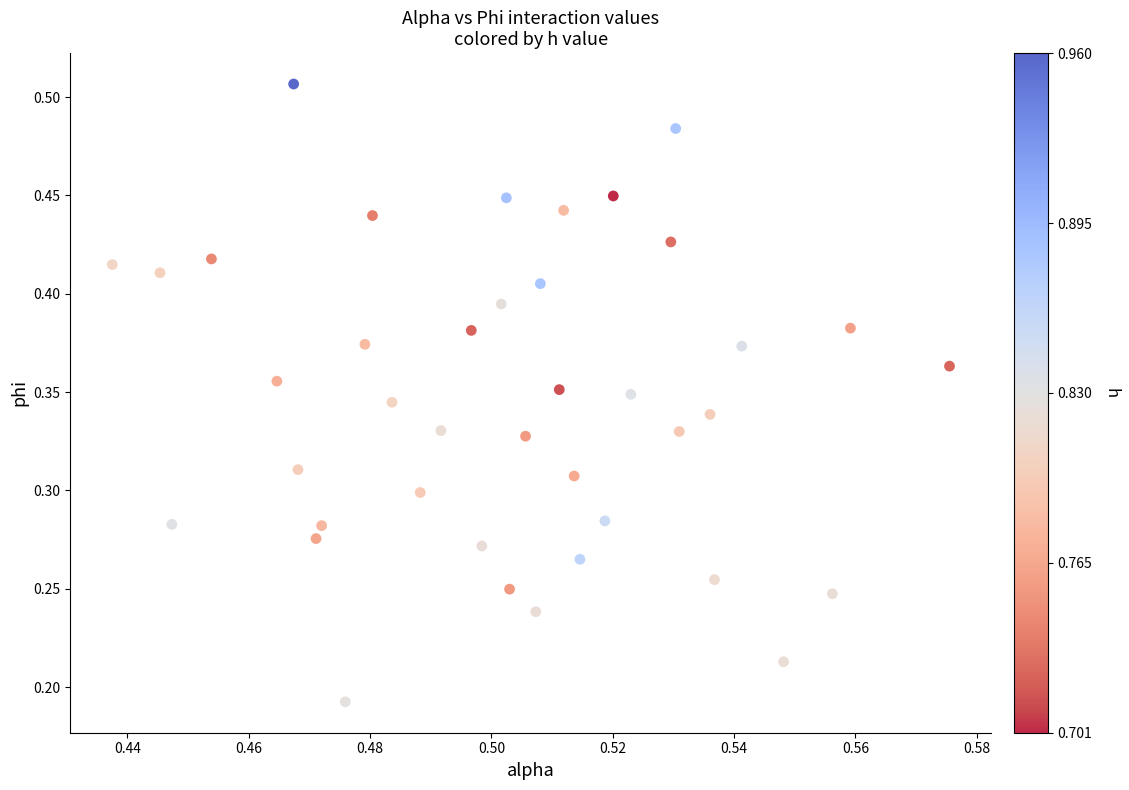

How many data points are displayed?

40